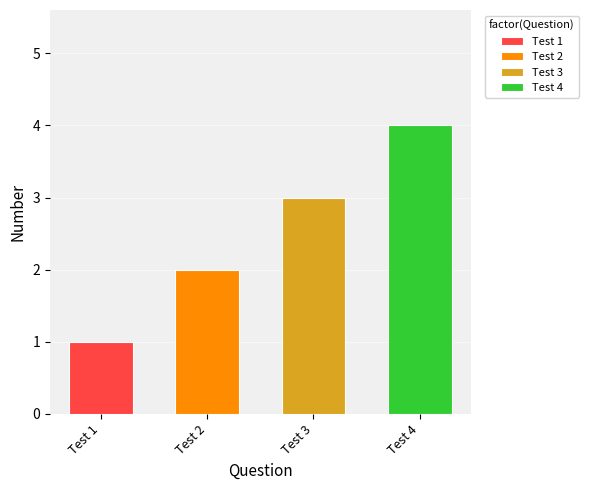

True or false: the data shows 2 at Test 3.

False